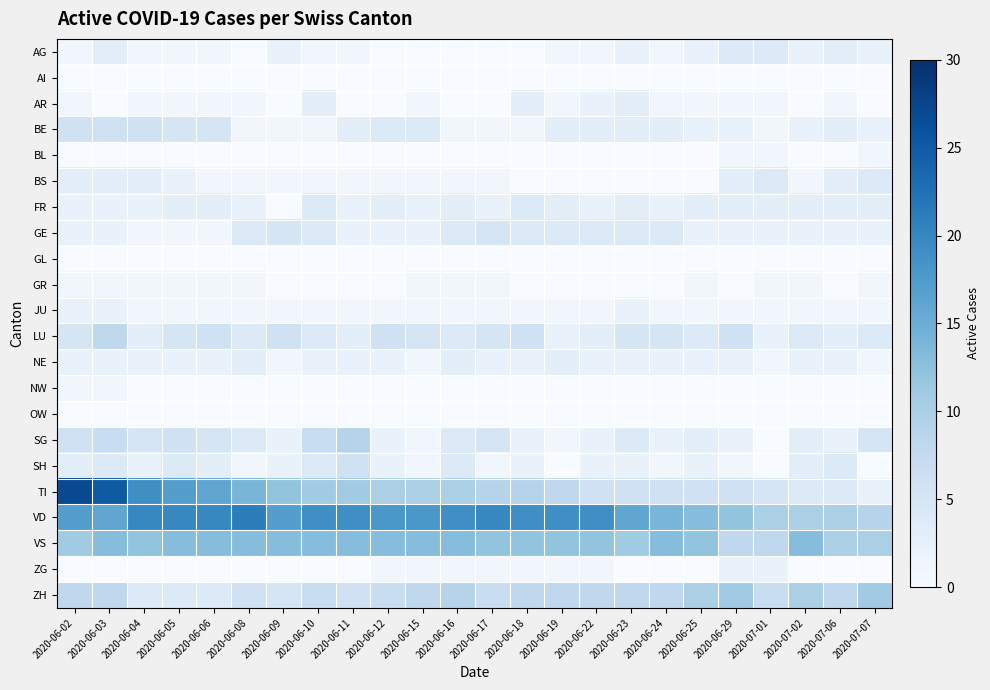

Reading left to right, transcribe all the data shown in this chart.

AG: 2020-06-02=1	2020-06-03=3	2020-06-04=1	2020-06-05=1	2020-06-06=1	2020-06-08=0	2020-06-09=2	2020-06-10=1	2020-06-11=1	2020-06-12=0	2020-06-15=0	2020-06-16=0	2020-06-17=0	2020-06-18=0	2020-06-19=1	2020-06-22=1	2020-06-23=2	2020-06-24=1	2020-06-25=2	2020-06-29=4	2020-07-01=4	2020-07-02=2	2020-07-06=3	2020-07-07=2
AI: 2020-06-02=0	2020-06-03=0	2020-06-04=0	2020-06-05=0	2020-06-06=0	2020-06-08=0	2020-06-09=0	2020-06-10=0	2020-06-11=0	2020-06-12=0	2020-06-15=0	2020-06-16=0	2020-06-17=0	2020-06-18=0	2020-06-19=0	2020-06-22=0	2020-06-23=0	2020-06-24=0	2020-06-25=0	2020-06-29=0	2020-07-01=0	2020-07-02=0	2020-07-06=0	2020-07-07=0
AR: 2020-06-02=1	2020-06-03=0	2020-06-04=1	2020-06-05=1	2020-06-06=1	2020-06-08=1	2020-06-09=0	2020-06-10=3	2020-06-11=0	2020-06-12=0	2020-06-15=1	2020-06-16=0	2020-06-17=0	2020-06-18=3	2020-06-19=1	2020-06-22=2	2020-06-23=3	2020-06-24=1	2020-06-25=1	2020-06-29=1	2020-07-01=1	2020-07-02=0	2020-07-06=1	2020-07-07=0
BE: 2020-06-02=6	2020-06-03=6	2020-06-04=6	2020-06-05=5	2020-06-06=5	2020-06-08=1	2020-06-09=1	2020-06-10=1	2020-06-11=3	2020-06-12=4	2020-06-15=4	2020-06-16=1	2020-06-17=1	2020-06-18=1	2020-06-19=3	2020-06-22=3	2020-06-23=3	2020-06-24=3	2020-06-25=2	2020-06-29=2	2020-07-01=1	2020-07-02=2	2020-07-06=3	2020-07-07=2
BL: 2020-06-02=0	2020-06-03=0	2020-06-04=0	2020-06-05=0	2020-06-06=0	2020-06-08=0	2020-06-09=0	2020-06-10=0	2020-06-11=0	2020-06-12=0	2020-06-15=0	2020-06-16=0	2020-06-17=0	2020-06-18=0	2020-06-19=0	2020-06-22=0	2020-06-23=0	2020-06-24=0	2020-06-25=0	2020-06-29=1	2020-07-01=1	2020-07-02=0	2020-07-06=0	2020-07-07=1
BS: 2020-06-02=3	2020-06-03=3	2020-06-04=3	2020-06-05=2	2020-06-06=1	2020-06-08=1	2020-06-09=1	2020-06-10=1	2020-06-11=1	2020-06-12=1	2020-06-15=1	2020-06-16=1	2020-06-17=1	2020-06-18=0	2020-06-19=0	2020-06-22=0	2020-06-23=0	2020-06-24=0	2020-06-25=0	2020-06-29=3	2020-07-01=4	2020-07-02=1	2020-07-06=3	2020-07-07=4
FR: 2020-06-02=2	2020-06-03=2	2020-06-04=2	2020-06-05=3	2020-06-06=3	2020-06-08=2	2020-06-09=0	2020-06-10=4	2020-06-11=2	2020-06-12=3	2020-06-15=2	2020-06-16=3	2020-06-17=2	2020-06-18=4	2020-06-19=3	2020-06-22=2	2020-06-23=3	2020-06-24=2	2020-06-25=3	2020-06-29=3	2020-07-01=3	2020-07-02=3	2020-07-06=3	2020-07-07=3
GE: 2020-06-02=2	2020-06-03=2	2020-06-04=1	2020-06-05=1	2020-06-06=1	2020-06-08=4	2020-06-09=5	2020-06-10=4	2020-06-11=2	2020-06-12=2	2020-06-15=2	2020-06-16=4	2020-06-17=5	2020-06-18=4	2020-06-19=4	2020-06-22=4	2020-06-23=4	2020-06-24=4	2020-06-25=2	2020-06-29=2	2020-07-01=2	2020-07-02=2	2020-07-06=2	2020-07-07=2
GL: 2020-06-02=0	2020-06-03=0	2020-06-04=0	2020-06-05=0	2020-06-06=0	2020-06-08=0	2020-06-09=0	2020-06-10=0	2020-06-11=0	2020-06-12=0	2020-06-15=0	2020-06-16=0	2020-06-17=0	2020-06-18=0	2020-06-19=0	2020-06-22=0	2020-06-23=0	2020-06-24=0	2020-06-25=0	2020-06-29=0	2020-07-01=0	2020-07-02=0	2020-07-06=0	2020-07-07=0
GR: 2020-06-02=1	2020-06-03=1	2020-06-04=1	2020-06-05=1	2020-06-06=1	2020-06-08=1	2020-06-09=0	2020-06-10=0	2020-06-11=0	2020-06-12=0	2020-06-15=1	2020-06-16=1	2020-06-17=1	2020-06-18=0	2020-06-19=0	2020-06-22=0	2020-06-23=0	2020-06-24=0	2020-06-25=1	2020-06-29=0	2020-07-01=1	2020-07-02=1	2020-07-06=0	2020-07-07=1
JU: 2020-06-02=2	2020-06-03=2	2020-06-04=1	2020-06-05=1	2020-06-06=1	2020-06-08=1	2020-06-09=1	2020-06-10=1	2020-06-11=1	2020-06-12=1	2020-06-15=1	2020-06-16=1	2020-06-17=1	2020-06-18=1	2020-06-19=1	2020-06-22=1	2020-06-23=2	2020-06-24=1	2020-06-25=1	2020-06-29=1	2020-07-01=1	2020-07-02=1	2020-07-06=1	2020-07-07=1
LU: 2020-06-02=5	2020-06-03=8	2020-06-04=3	2020-06-05=5	2020-06-06=6	2020-06-08=4	2020-06-09=6	2020-06-10=4	2020-06-11=3	2020-06-12=6	2020-06-15=5	2020-06-16=4	2020-06-17=5	2020-06-18=6	2020-06-19=2	2020-06-22=3	2020-06-23=5	2020-06-24=5	2020-06-25=4	2020-06-29=6	2020-07-01=2	2020-07-02=4	2020-07-06=3	2020-07-07=4
NE: 2020-06-02=2	2020-06-03=2	2020-06-04=2	2020-06-05=2	2020-06-06=2	2020-06-08=3	2020-06-09=1	2020-06-10=2	2020-06-11=2	2020-06-12=2	2020-06-15=1	2020-06-16=3	2020-06-17=2	2020-06-18=2	2020-06-19=3	2020-06-22=2	2020-06-23=2	2020-06-24=2	2020-06-25=2	2020-06-29=2	2020-07-01=1	2020-07-02=2	2020-07-06=2	2020-07-07=1
NW: 2020-06-02=1	2020-06-03=1	2020-06-04=0	2020-06-05=0	2020-06-06=0	2020-06-08=0	2020-06-09=0	2020-06-10=0	2020-06-11=0	2020-06-12=0	2020-06-15=0	2020-06-16=0	2020-06-17=0	2020-06-18=0	2020-06-19=0	2020-06-22=0	2020-06-23=0	2020-06-24=0	2020-06-25=0	2020-06-29=0	2020-07-01=0	2020-07-02=0	2020-07-06=0	2020-07-07=0
OW: 2020-06-02=0	2020-06-03=0	2020-06-04=0	2020-06-05=0	2020-06-06=0	2020-06-08=0	2020-06-09=0	2020-06-10=0	2020-06-11=0	2020-06-12=0	2020-06-15=0	2020-06-16=0	2020-06-17=0	2020-06-18=0	2020-06-19=0	2020-06-22=0	2020-06-23=0	2020-06-24=0	2020-06-25=0	2020-06-29=0	2020-07-01=0	2020-07-02=0	2020-07-06=0	2020-07-07=0
SG: 2020-06-02=6	2020-06-03=7	2020-06-04=5	2020-06-05=6	2020-06-06=5	2020-06-08=4	2020-06-09=2	2020-06-10=7	2020-06-11=9	2020-06-12=2	2020-06-15=1	2020-06-16=4	2020-06-17=5	2020-06-18=2	2020-06-19=1	2020-06-22=2	2020-06-23=4	2020-06-24=2	2020-06-25=3	2020-06-29=2	2020-07-01=0	2020-07-02=3	2020-07-06=2	2020-07-07=5
SH: 2020-06-02=3	2020-06-03=4	2020-06-04=2	2020-06-05=4	2020-06-06=3	2020-06-08=1	2020-06-09=2	2020-06-10=4	2020-06-11=6	2020-06-12=2	2020-06-15=1	2020-06-16=4	2020-06-17=1	2020-06-18=2	2020-06-19=0	2020-06-22=2	2020-06-23=2	2020-06-24=1	2020-06-25=2	2020-06-29=1	2020-07-01=0	2020-07-02=3	2020-07-06=4	2020-07-07=0
TI: 2020-06-02=27	2020-06-03=25	2020-06-04=19	2020-06-05=17	2020-06-06=16	2020-06-08=14	2020-06-09=12	2020-06-10=11	2020-06-11=11	2020-06-12=10	2020-06-15=10	2020-06-16=10	2020-06-17=9	2020-06-18=9	2020-06-19=8	2020-06-22=6	2020-06-23=6	2020-06-24=6	2020-06-25=6	2020-06-29=6	2020-07-01=5	2020-07-02=4	2020-07-06=4	2020-07-07=2
VD: 2020-06-02=17	2020-06-03=16	2020-06-04=20	2020-06-05=20	2020-06-06=20	2020-06-08=21	2020-06-09=17	2020-06-10=19	2020-06-11=19	2020-06-12=18	2020-06-15=18	2020-06-16=19	2020-06-17=20	2020-06-18=19	2020-06-19=19	2020-06-22=19	2020-06-23=16	2020-06-24=14	2020-06-25=13	2020-06-29=12	2020-07-01=10	2020-07-02=10	2020-07-06=10	2020-07-07=9
VS: 2020-06-02=11	2020-06-03=13	2020-06-04=12	2020-06-05=13	2020-06-06=13	2020-06-08=13	2020-06-09=13	2020-06-10=13	2020-06-11=13	2020-06-12=13	2020-06-15=13	2020-06-16=13	2020-06-17=12	2020-06-18=12	2020-06-19=12	2020-06-22=12	2020-06-23=11	2020-06-24=13	2020-06-25=12	2020-06-29=8	2020-07-01=8	2020-07-02=13	2020-07-06=10	2020-07-07=10
ZG: 2020-06-02=0	2020-06-03=0	2020-06-04=0	2020-06-05=0	2020-06-06=0	2020-06-08=0	2020-06-09=0	2020-06-10=0	2020-06-11=0	2020-06-12=1	2020-06-15=1	2020-06-16=1	2020-06-17=1	2020-06-18=1	2020-06-19=1	2020-06-22=1	2020-06-23=0	2020-06-24=0	2020-06-25=0	2020-06-29=2	2020-07-01=2	2020-07-02=0	2020-07-06=0	2020-07-07=0
ZH: 2020-06-02=8	2020-06-03=8	2020-06-04=4	2020-06-05=4	2020-06-06=4	2020-06-08=6	2020-06-09=5	2020-06-10=7	2020-06-11=6	2020-06-12=7	2020-06-15=8	2020-06-16=9	2020-06-17=7	2020-06-18=8	2020-06-19=8	2020-06-22=8	2020-06-23=8	2020-06-24=8	2020-06-25=10	2020-06-29=11	2020-07-01=7	2020-07-02=10	2020-07-06=8	2020-07-07=11